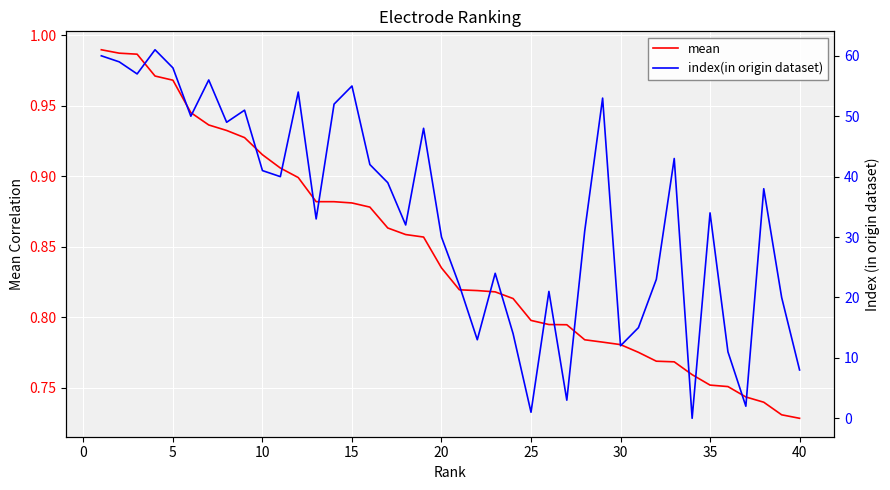

What is the difference between the maximum and minimum values in the index(in origin dataset) series?

61.0